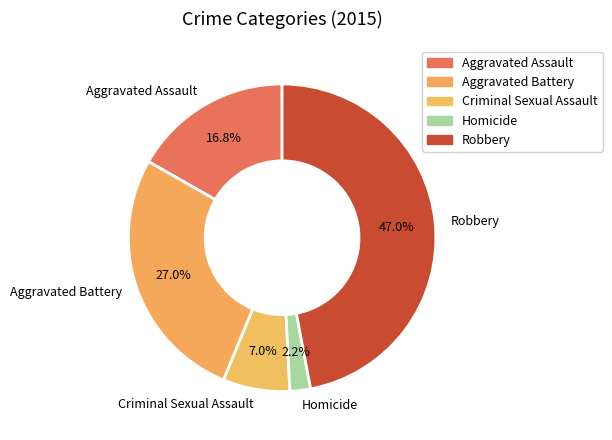

Is the sum of Robbery and Aggravated Battery greater than half?

Yes